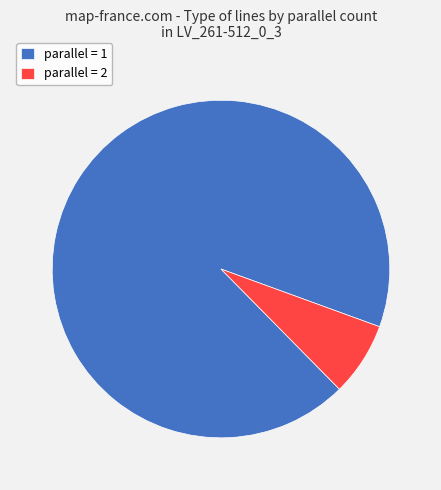

Is parallel = 1 the majority of the pie?

Yes